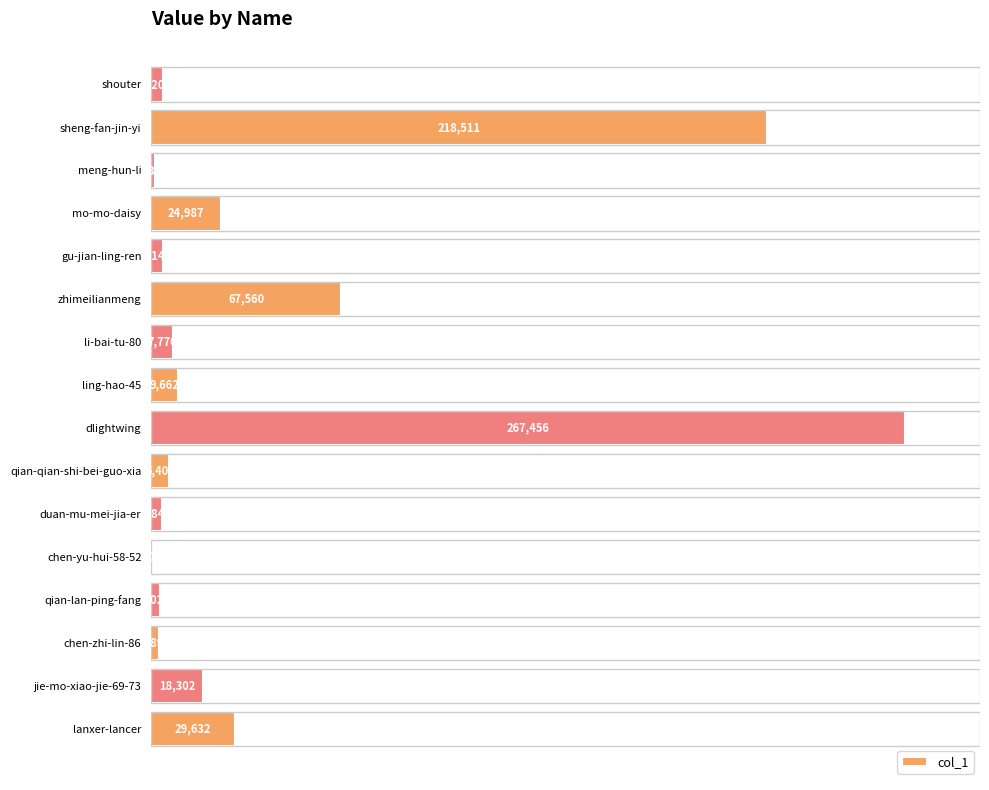

Are the bars grouped side by side (vs. stacked)?

No